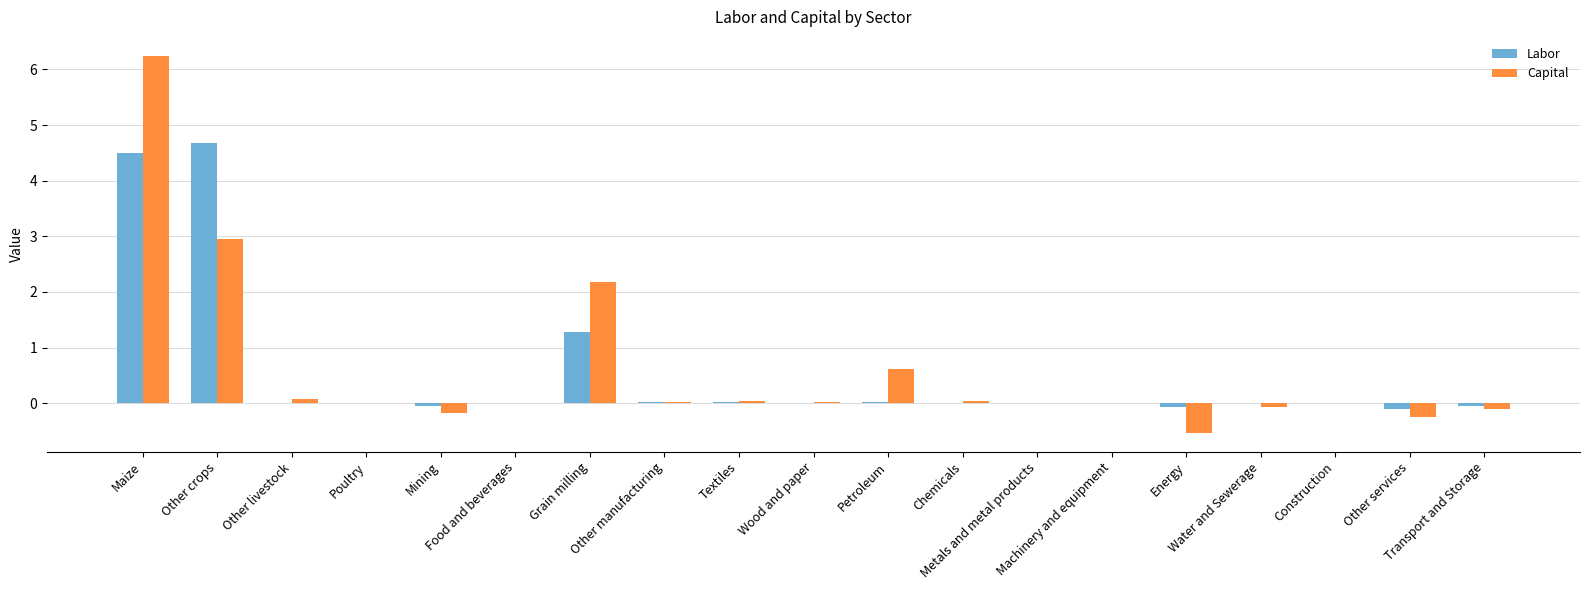

True or false: Labor has a value of 7.3 at Maize.

False